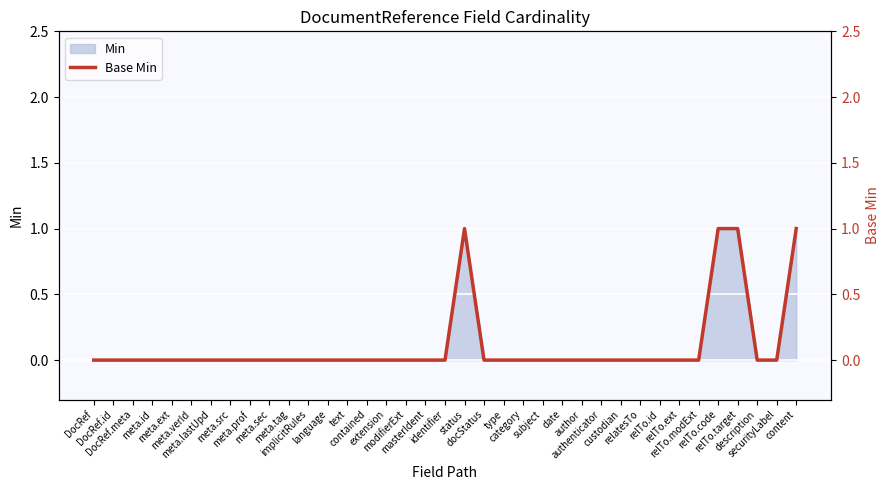

Which label corresponds to the largest value in the chart?

status